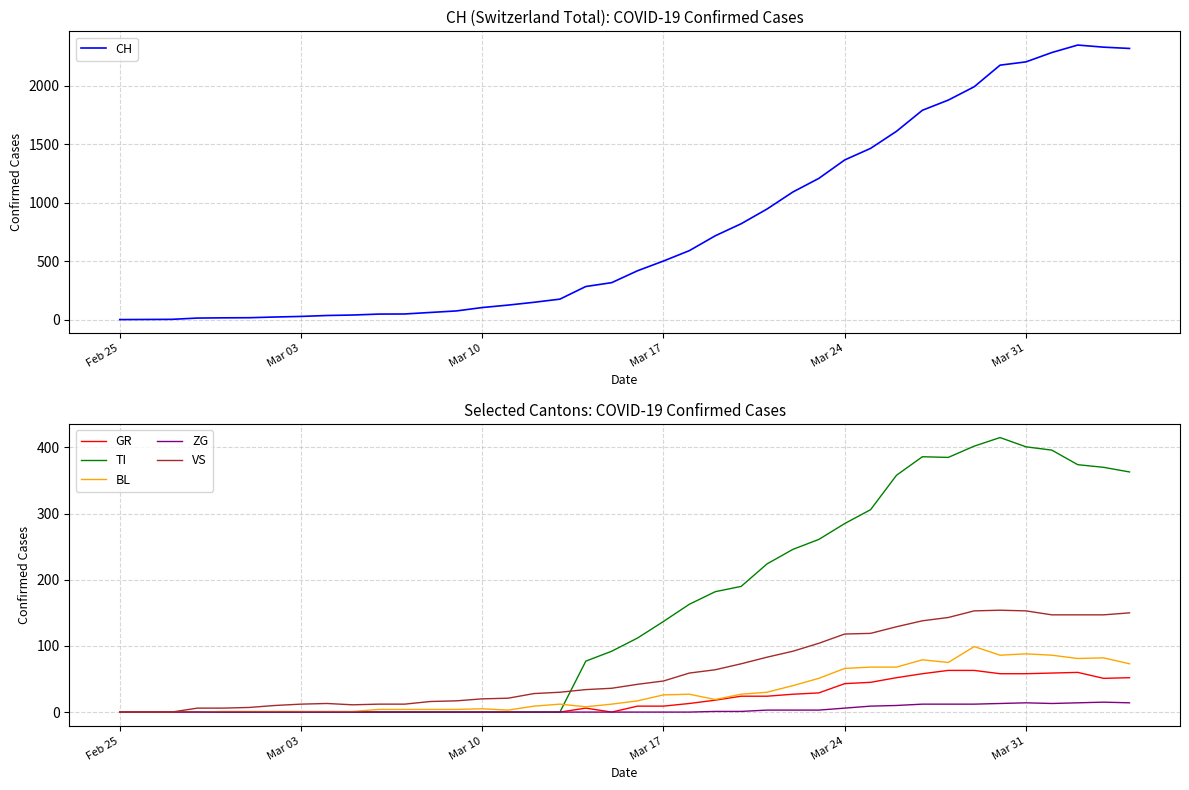

How many interior local valleys does the GR series have?

2